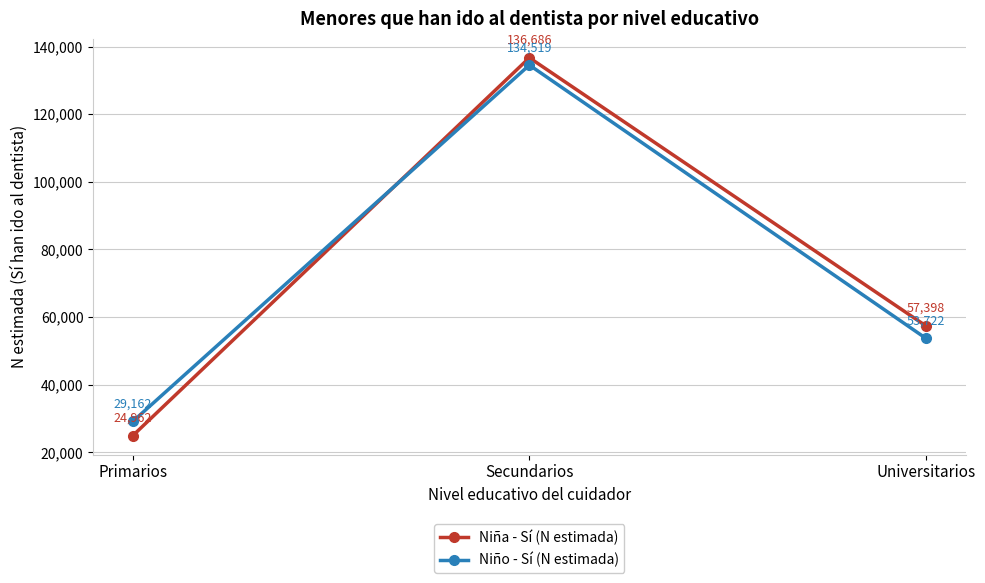

What is the minimum value shown in the chart?

24962